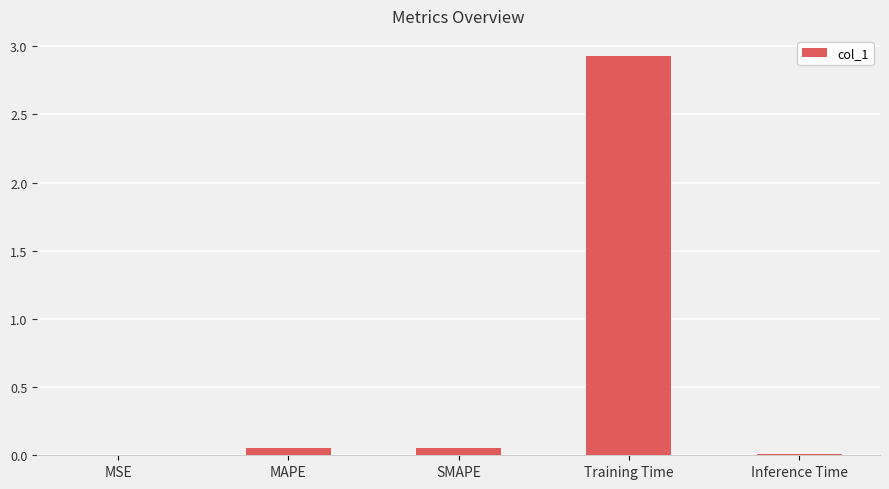

Between MAPE and Training Time, which is larger?

Training Time